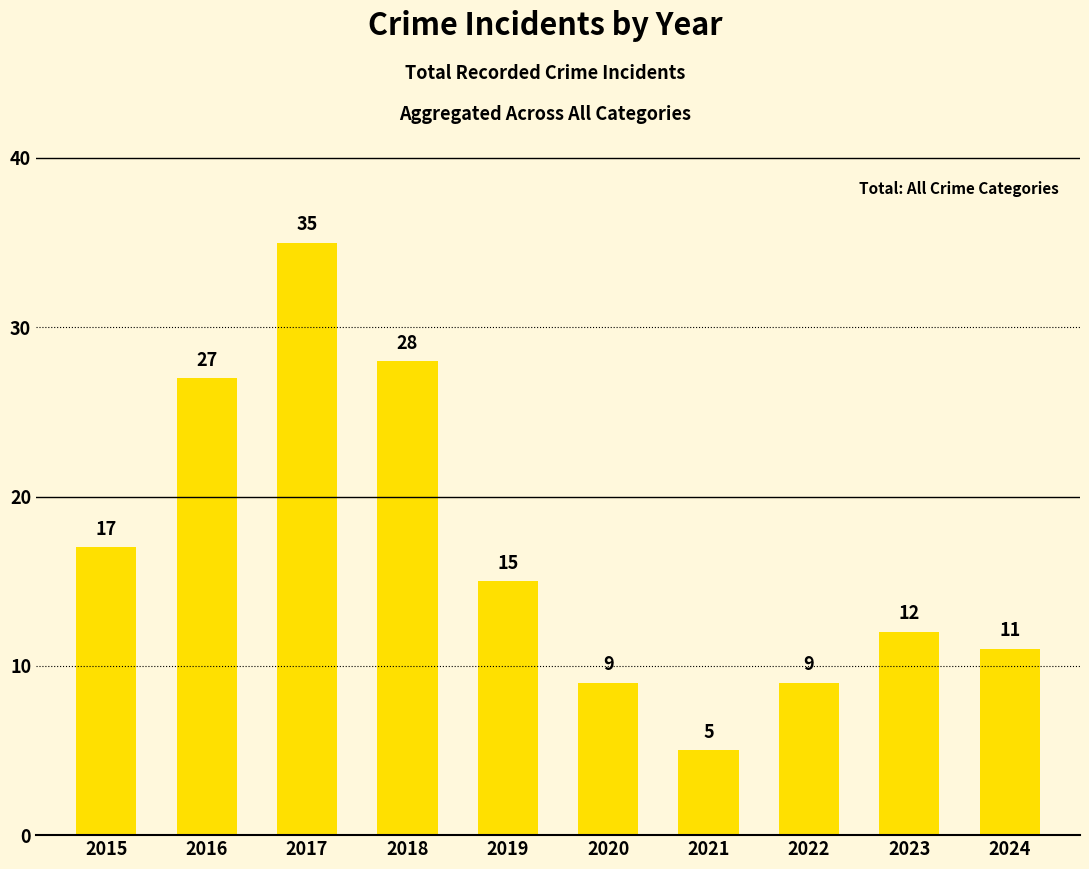

Reading right to left, list all the values displayed in this chart.

11	12	9	5	9	15	28	35	27	17